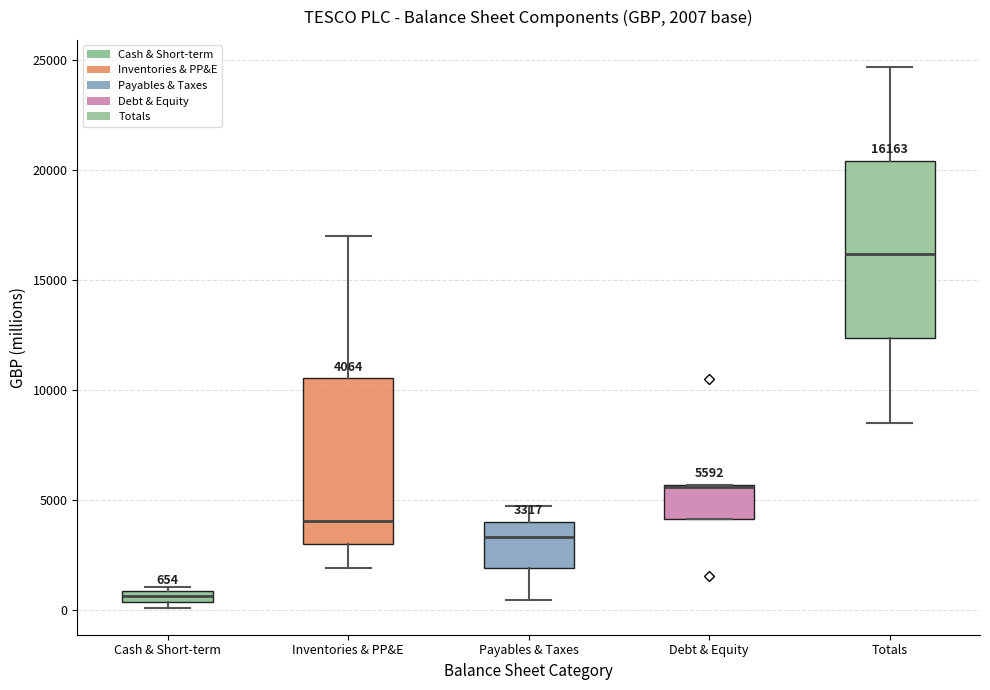

Which box is the tallest, from its lower edge to its upper edge?

Totals